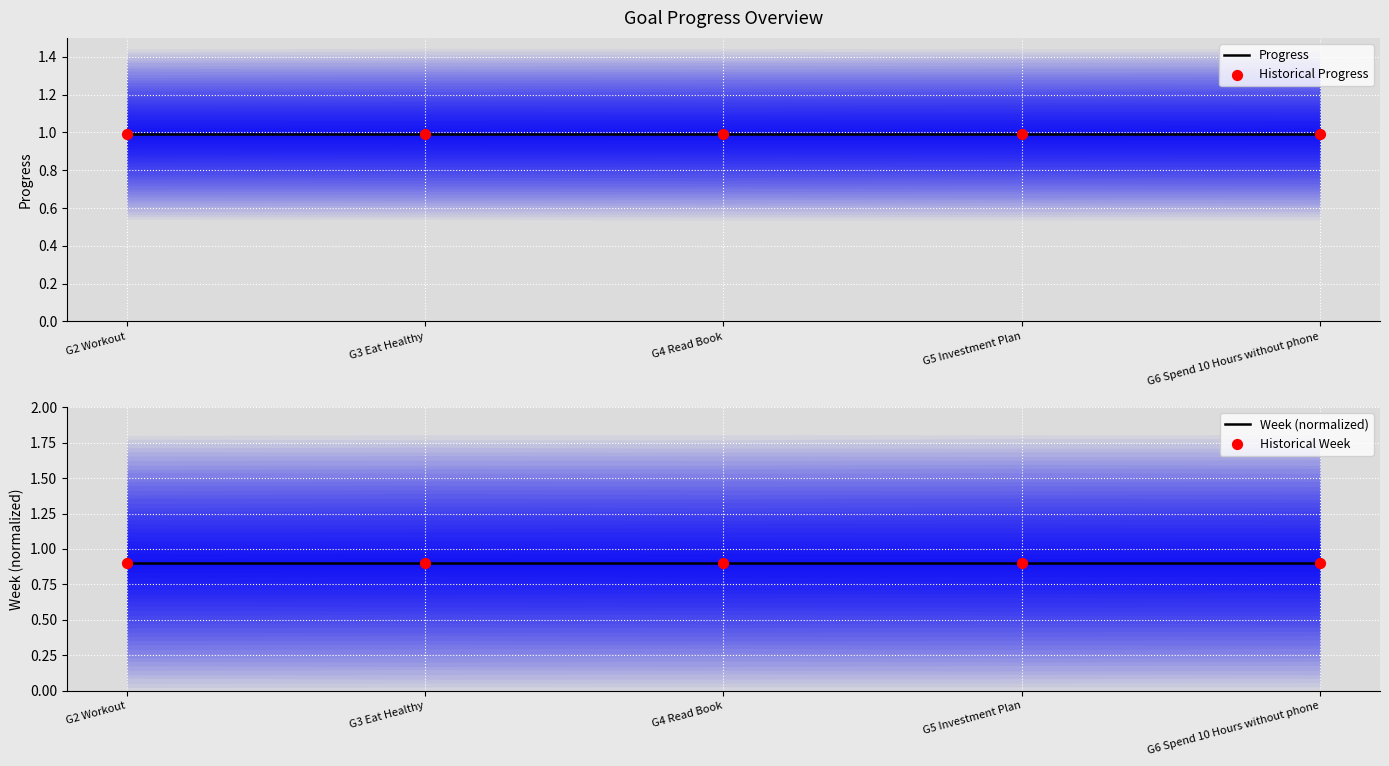

What are all the series names shown in the legend?

Progress, Historical Progress, Week (normalized), Historical Week